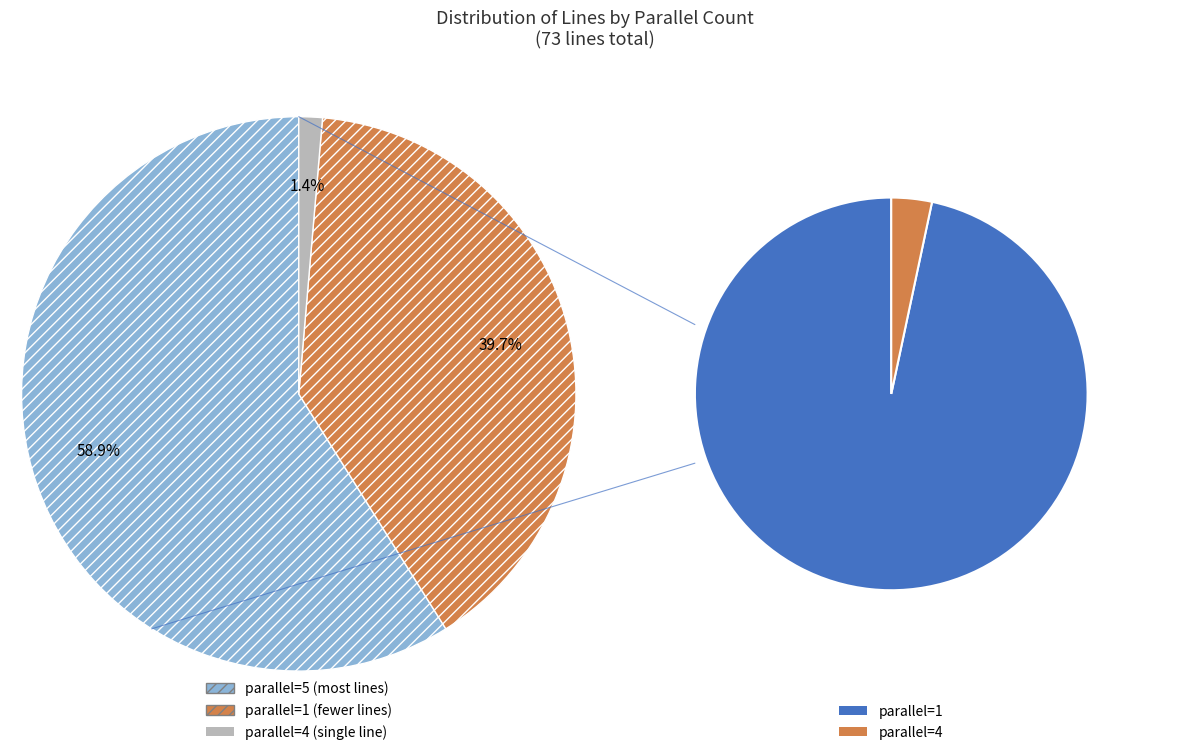

The parallel=1 slice represents 40% of the pie. True or false?

True